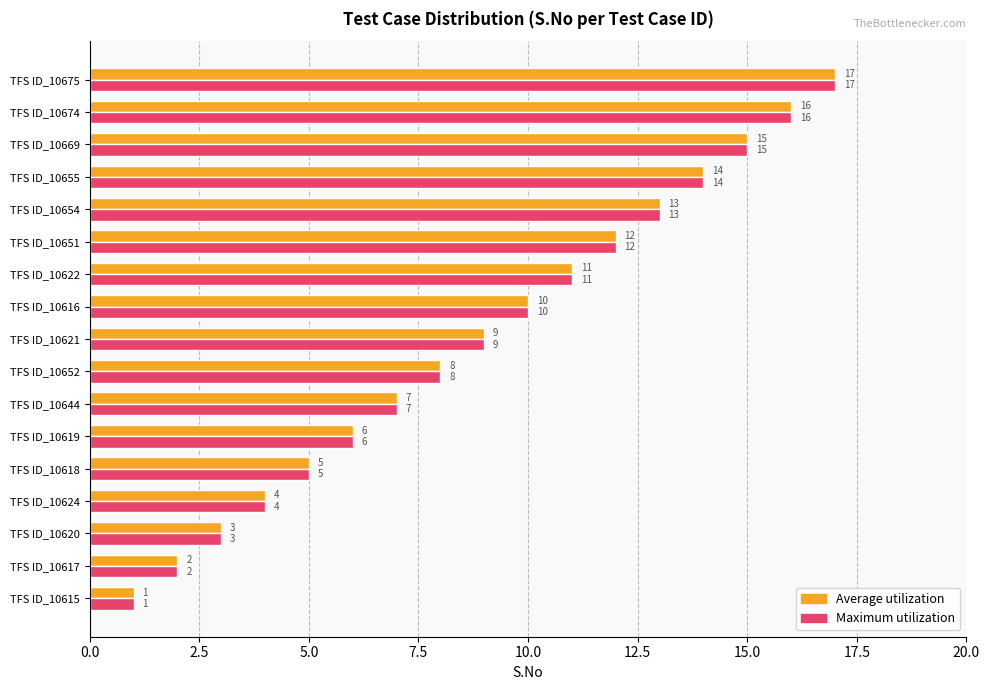

Count the number of data series in this chart.

2